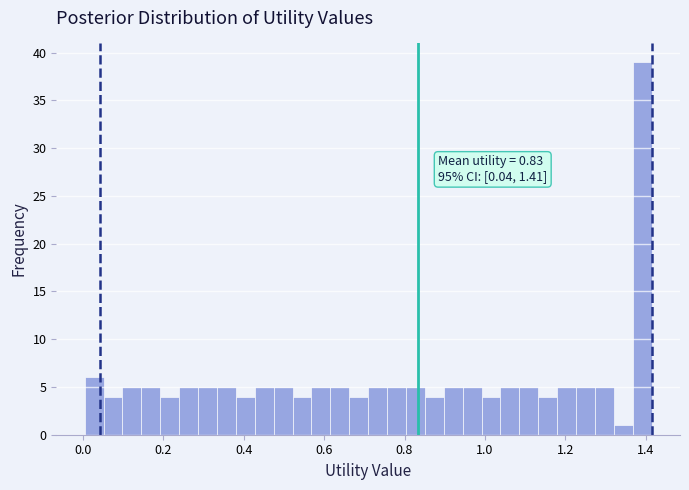

Read against the x-axis, roughly where is the centre of the tallest bar?

1.40